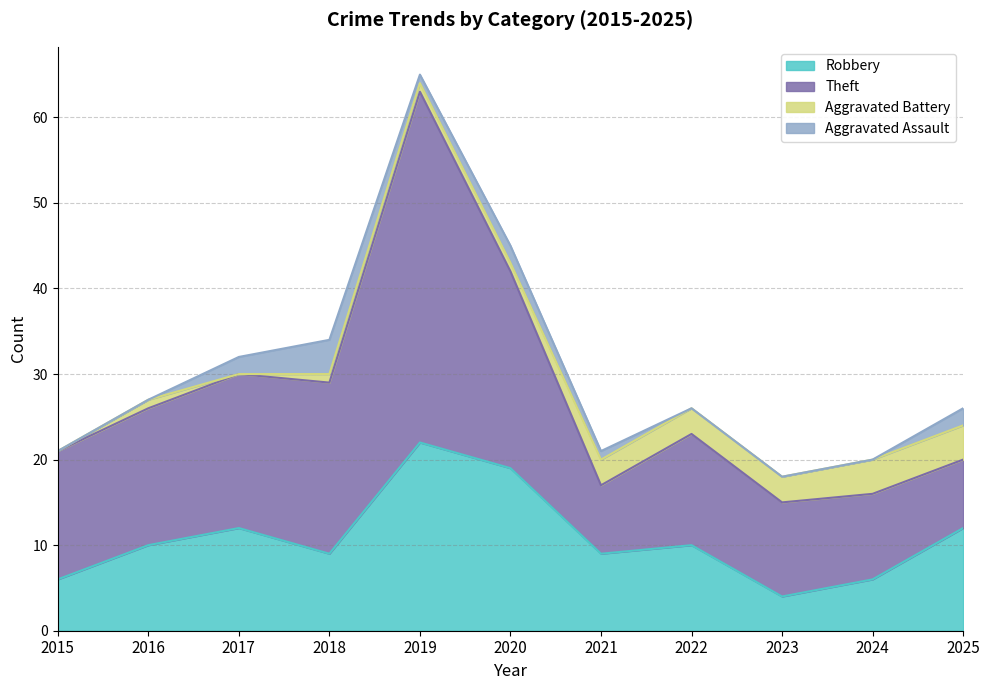

List the labels in order of Aggravated Assault value, largest first.

2018, 2017, 2020, 2025, 2019, 2021, 2015, 2016, 2022, 2023, 2024